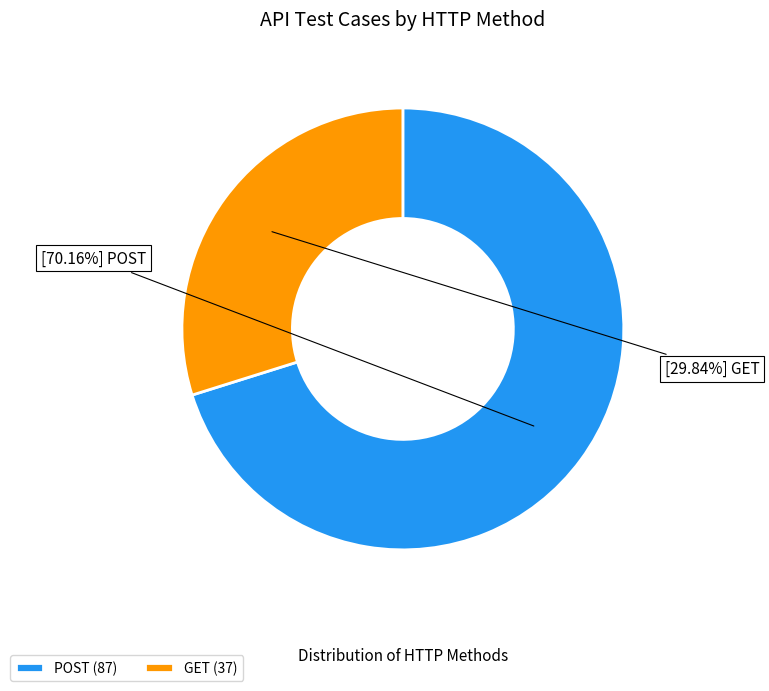

Do GET and POST together represent more than half of the pie?

Yes